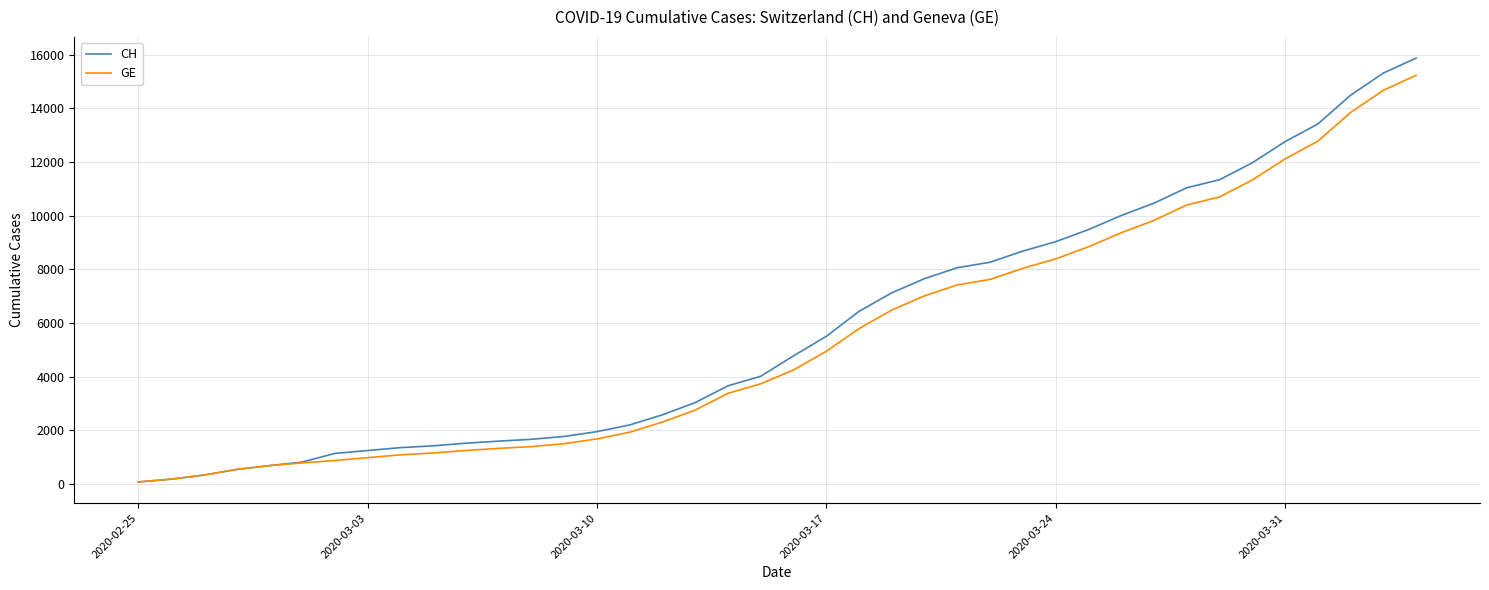

What is the highest value of the CH series?

15875